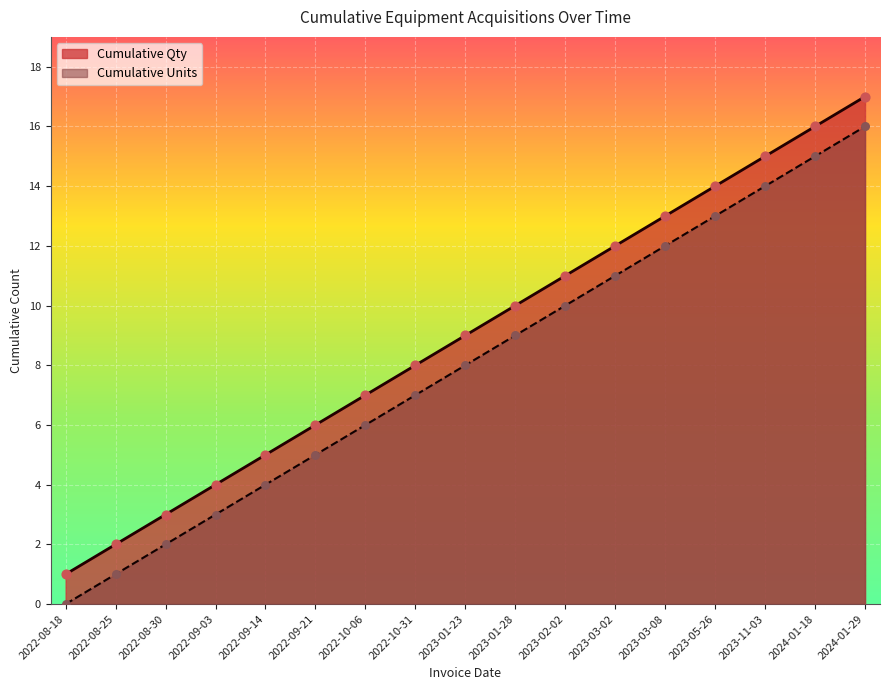

Which series has the largest Y range (max minus min)?

Cumulative Qty